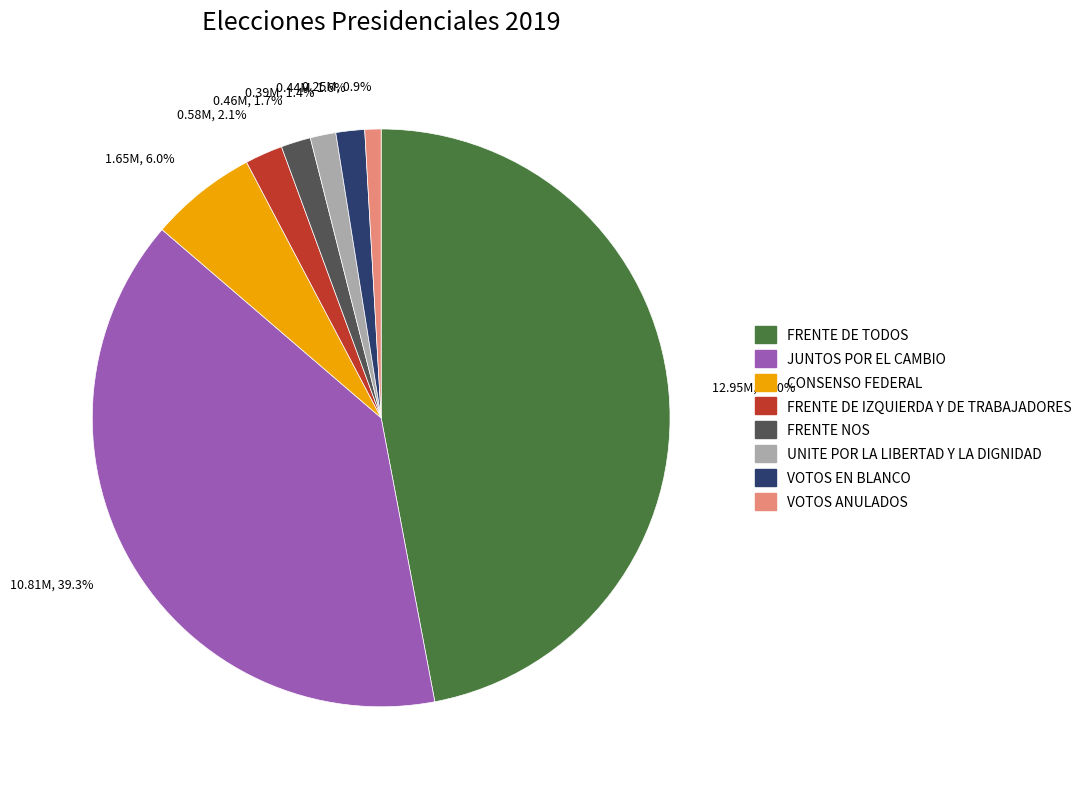

Between CONSENSO FEDERAL and FRENTE DE IZQUIERDA Y DE TRABAJADORES, which is larger?

CONSENSO FEDERAL